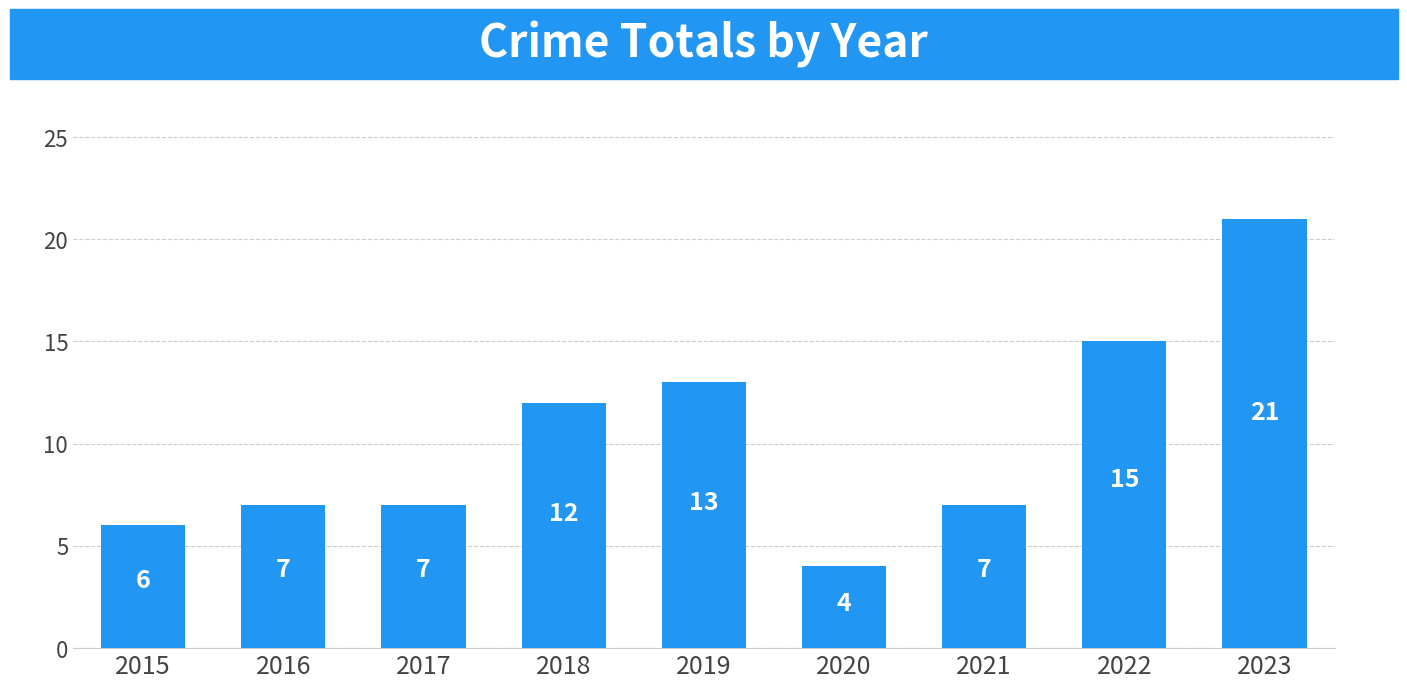

Reading left to right, list all the values displayed in this chart.

6	7	7	12	13	4	7	15	21